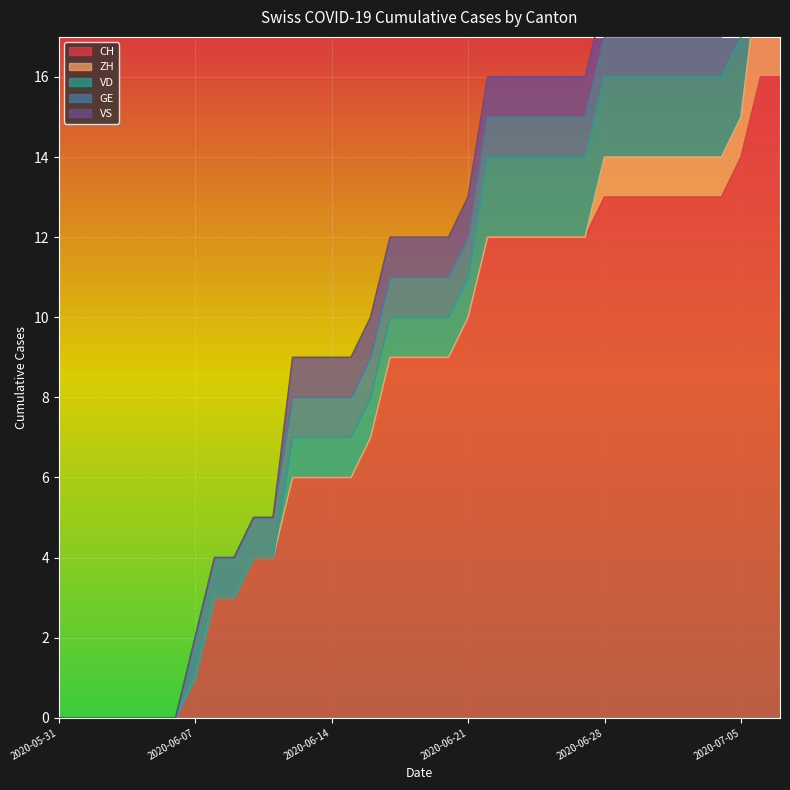

What is the spread (max minus min) of values at 2020-06-20?

9